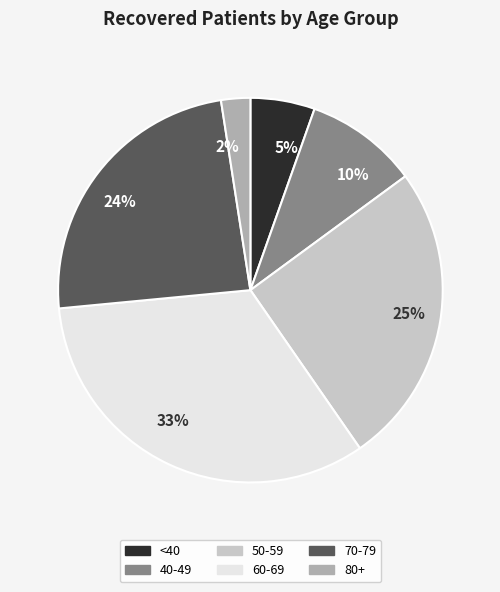

What percentage is the 80+ slice, to the nearest percent?

2%